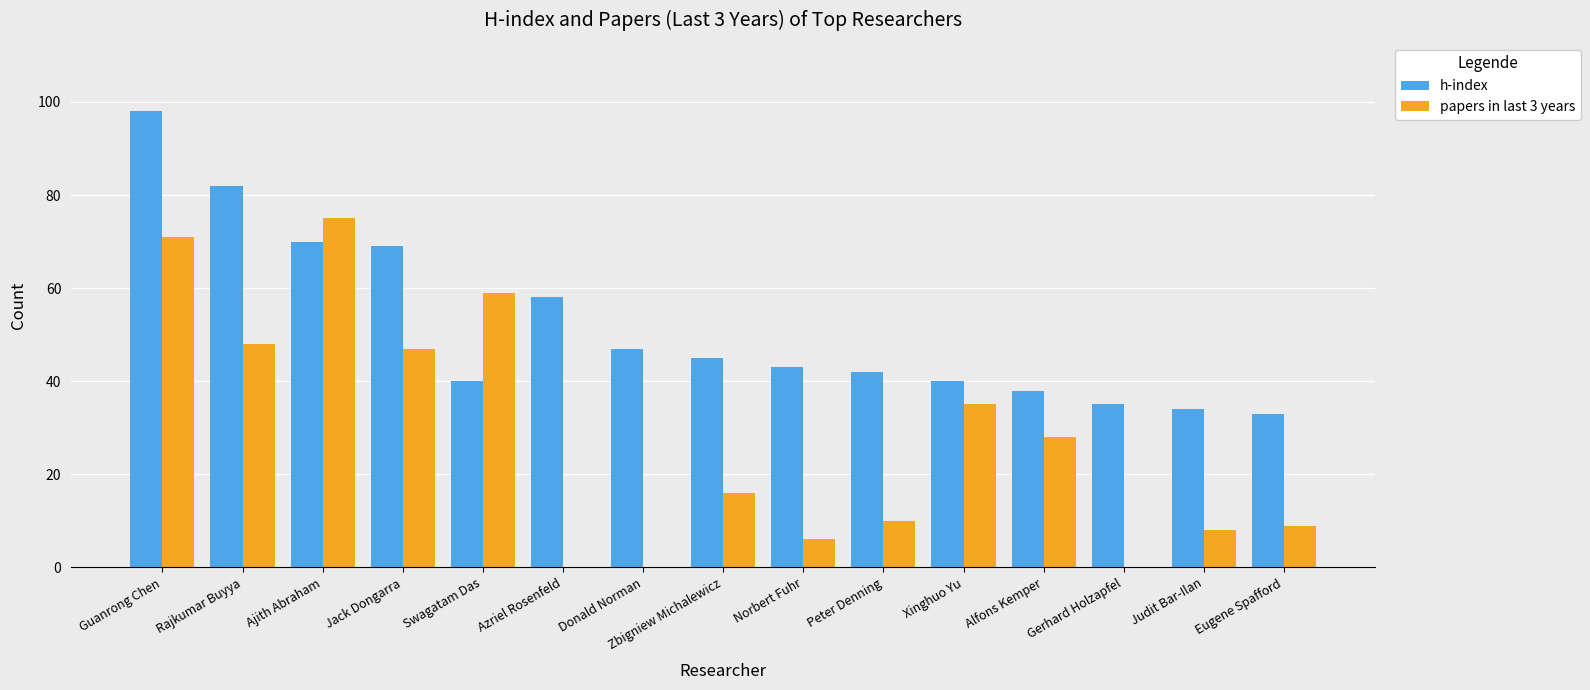

The value of papers in last 3 years at Jack Dongarra is 47. True or false?

True